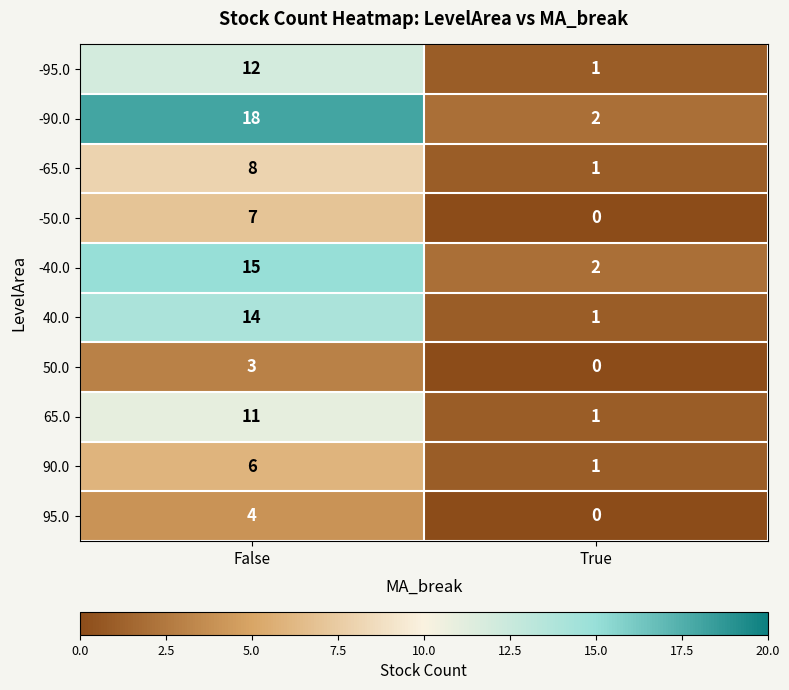

Reading left to right, transcribe all the data shown in this chart.

-95.0: 12	1
-90.0: 18	2
-65.0: 8	1
-50.0: 7	0
-40.0: 15	2
40.0: 14	1
50.0: 3	0
65.0: 11	1
90.0: 6	1
95.0: 4	0